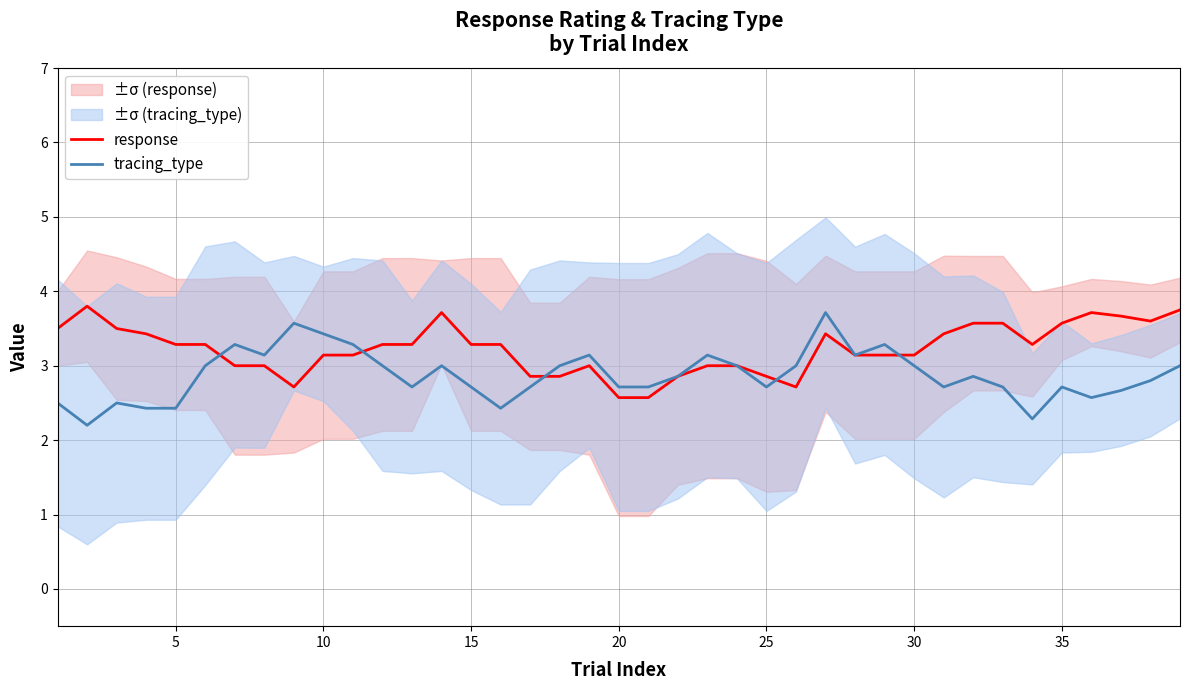

How many lines are shown in the chart?

2